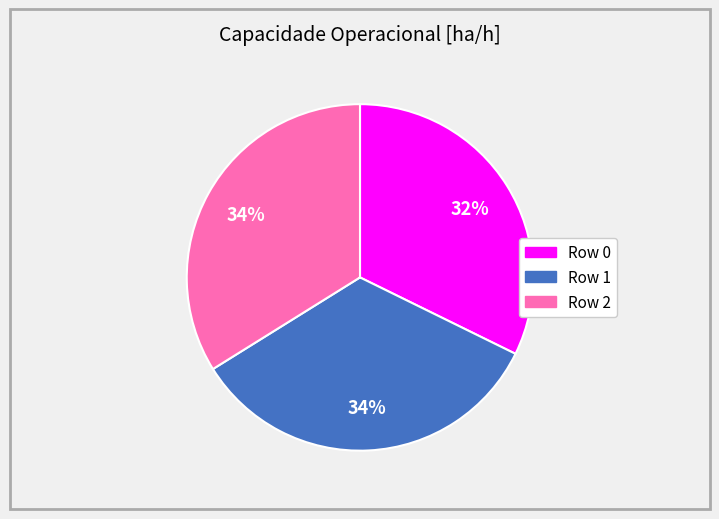

To the nearest percent, what portion does Row 0 represent?

32%